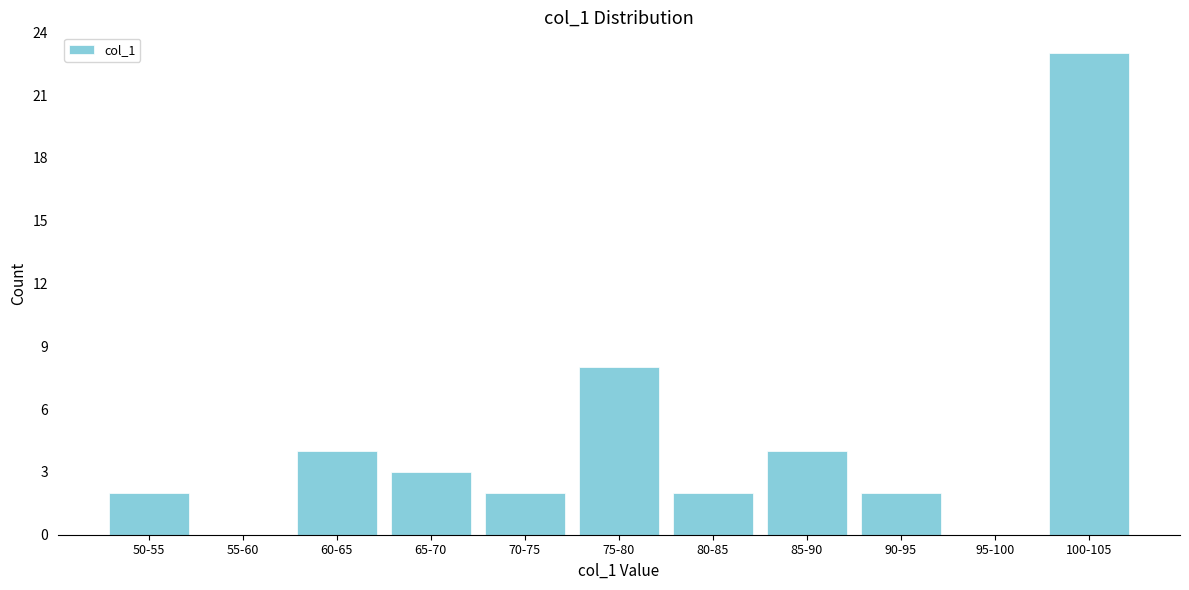

Reading right to left, transcribe all the data shown in this chart.

100-105=23	95-100=0	90-95=2	85-90=4	80-85=2	75-80=8	70-75=2	65-70=3	60-65=4	55-60=0	50-55=2